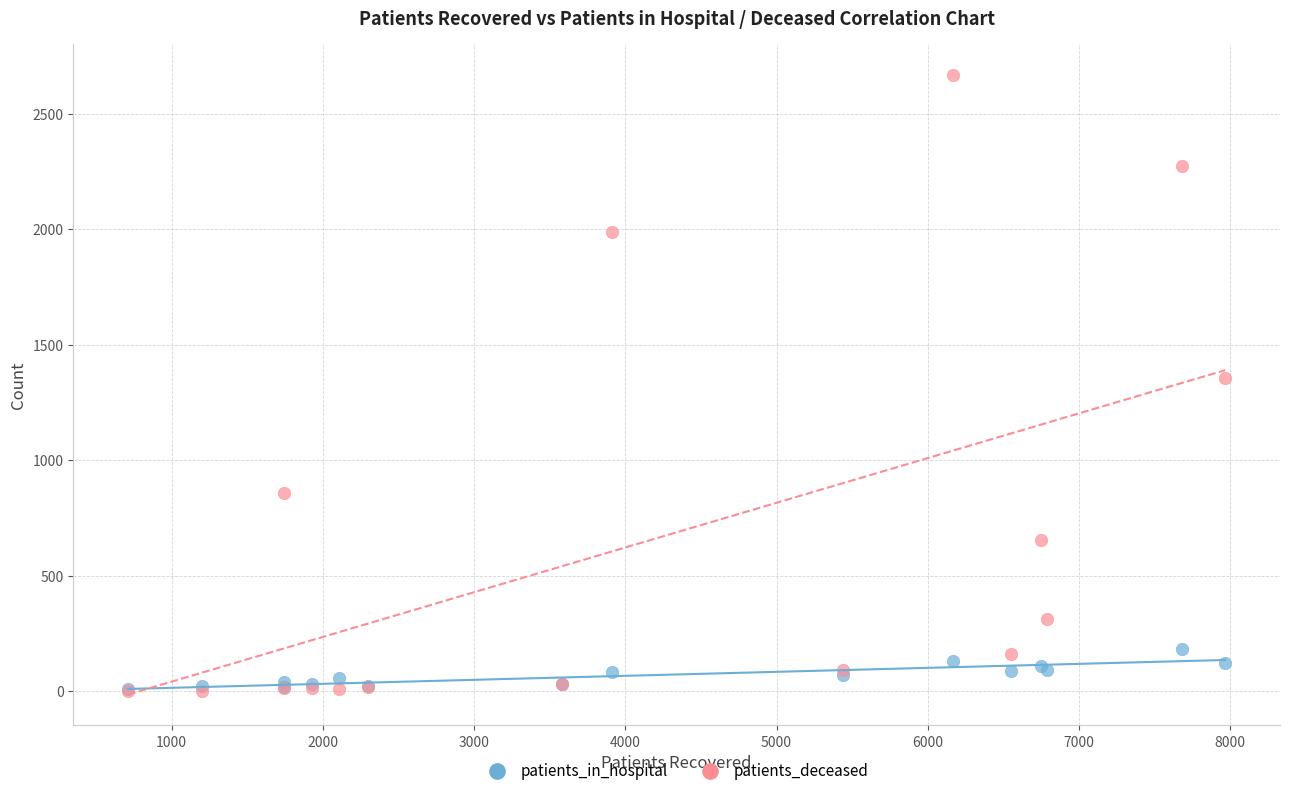

Which series contains the highest Y value?

patients_deceased